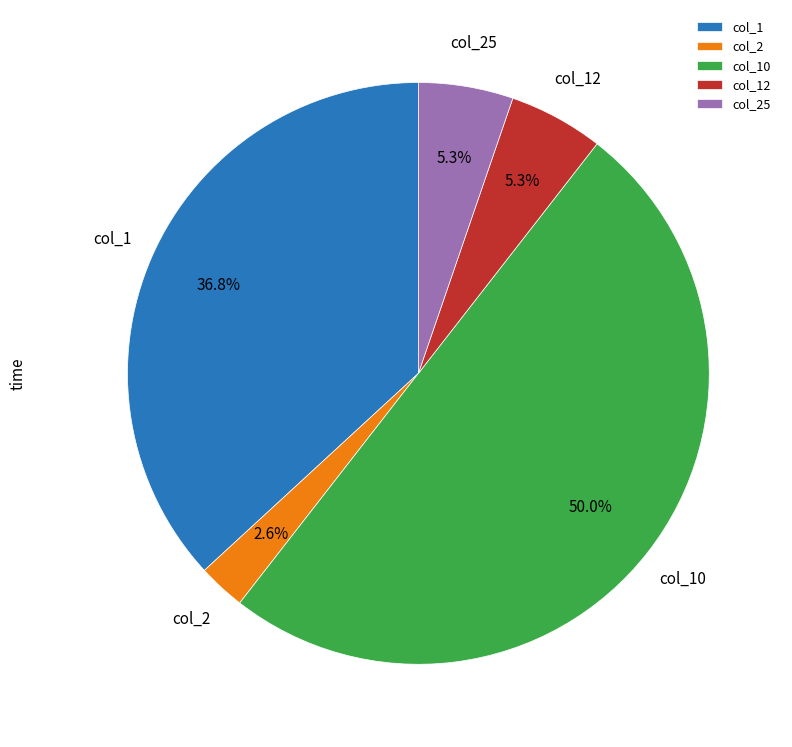

The col_12 slice represents 5% of the pie. True or false?

True